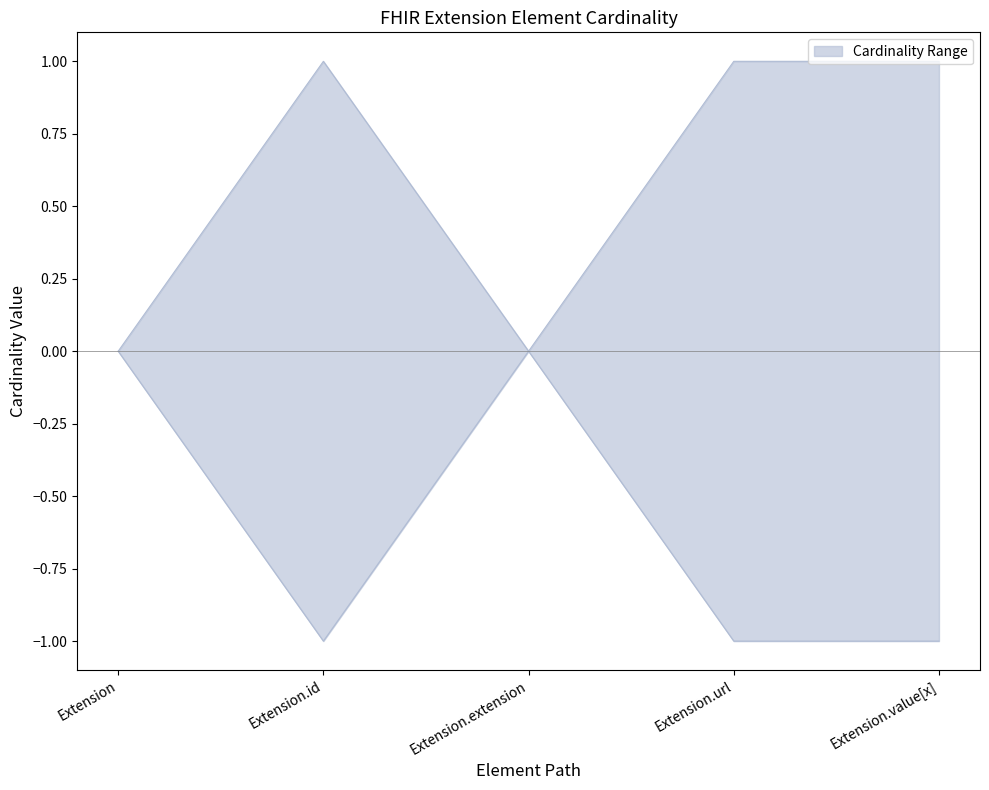

Where is the first local maximum?

Extension.id